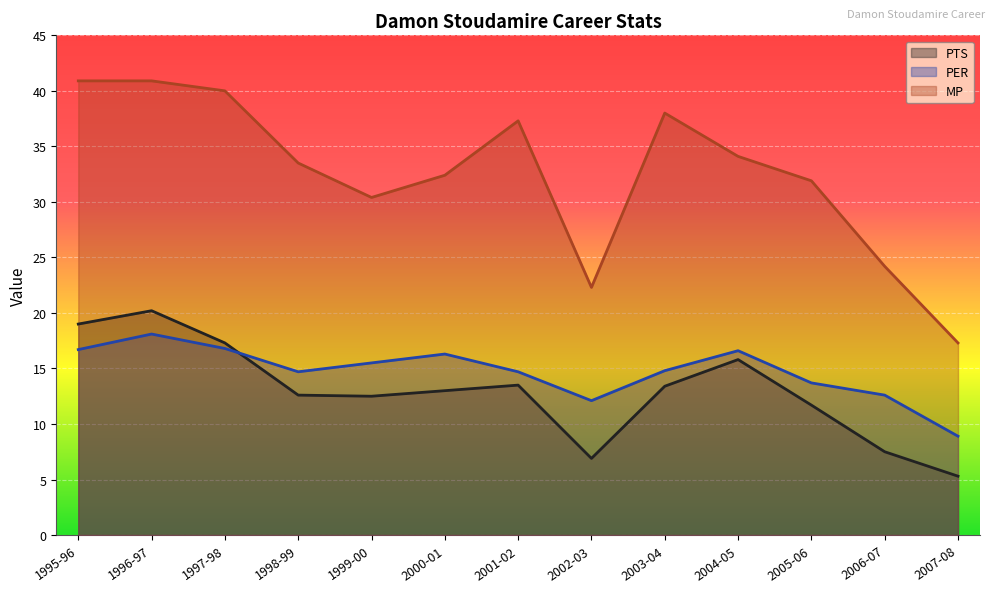

What position from the left is 2007-08?

13